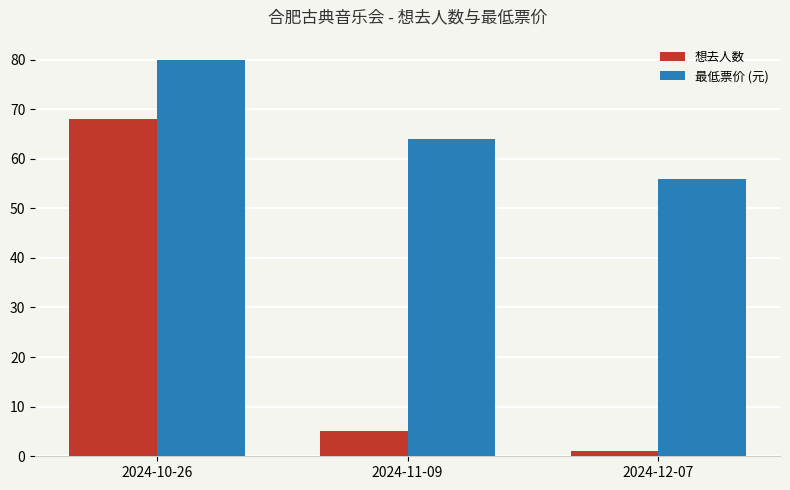

At which category is the sum across all series the highest?

2024-10-26